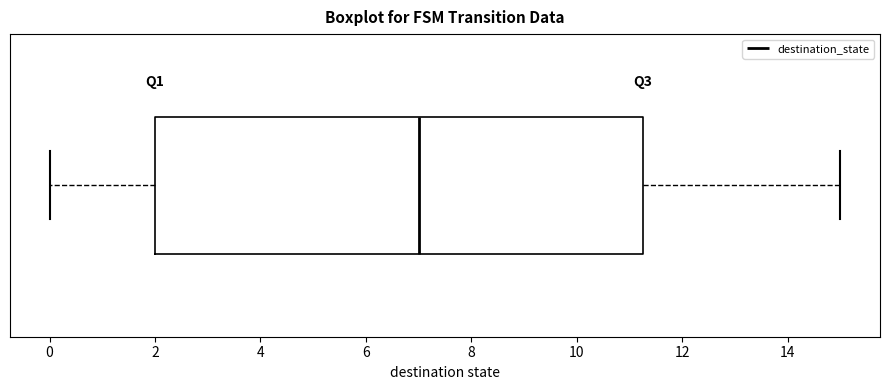

Where does the right whisker of the box end on the x-axis? The values are not printed on the chart, so give them approximately, as read against the axis.

15.0